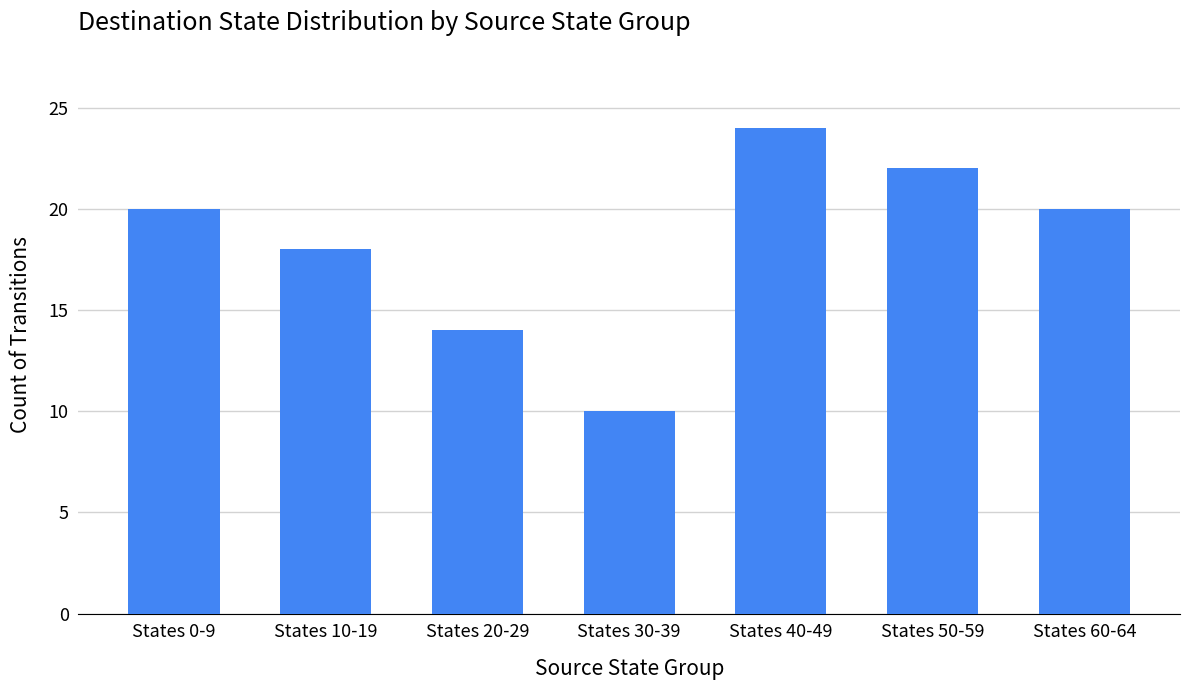

What is the ratio of the value at States 0-9 to the value at States 10-19?

1.1